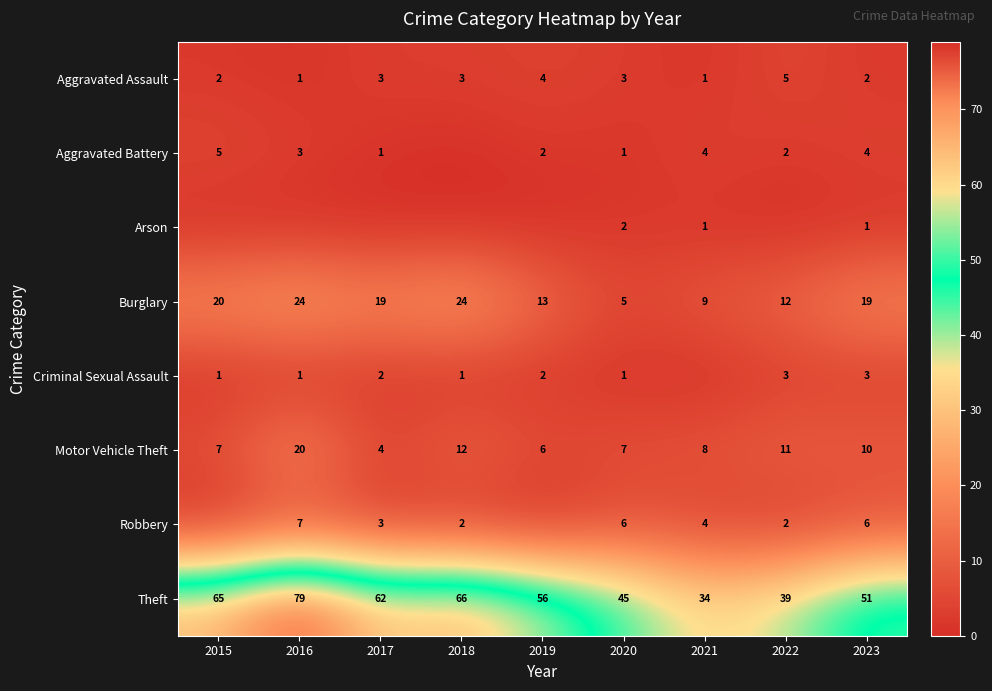

Is the value of Aggravated Battery at 2020 greater than the value of Aggravated Assault at 2017?

No